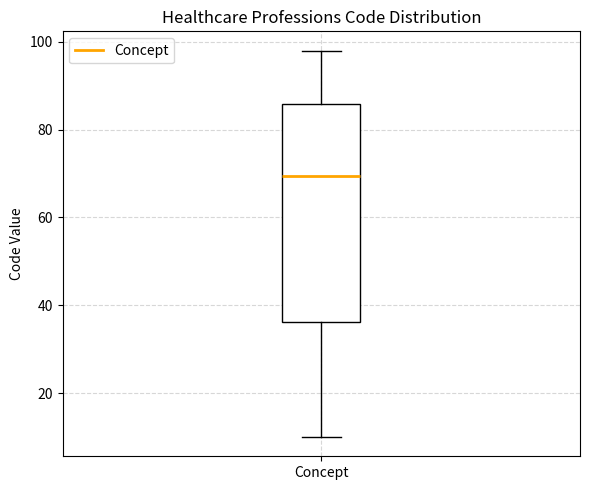

Transcribe this box plot: give where the median line is, the range the box spans, and where the two whiskers end, as read against the y-axis. The values are not printed on the chart, so give them approximately, as read against the axis.

median 70, box 36 to 86, whiskers 10 to 98